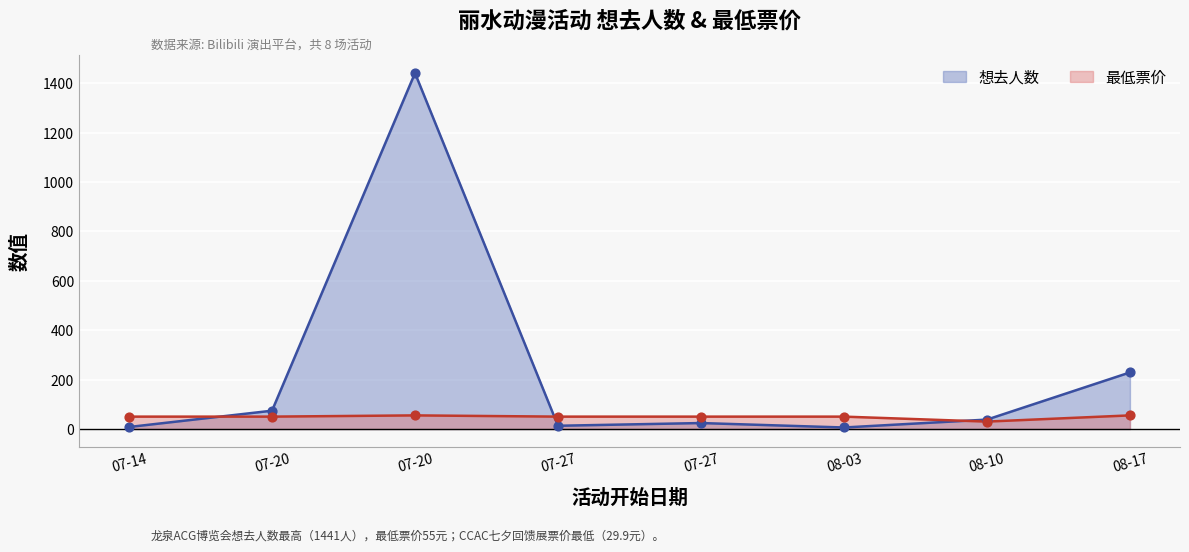

Which series contains the highest Y value?

想去人数